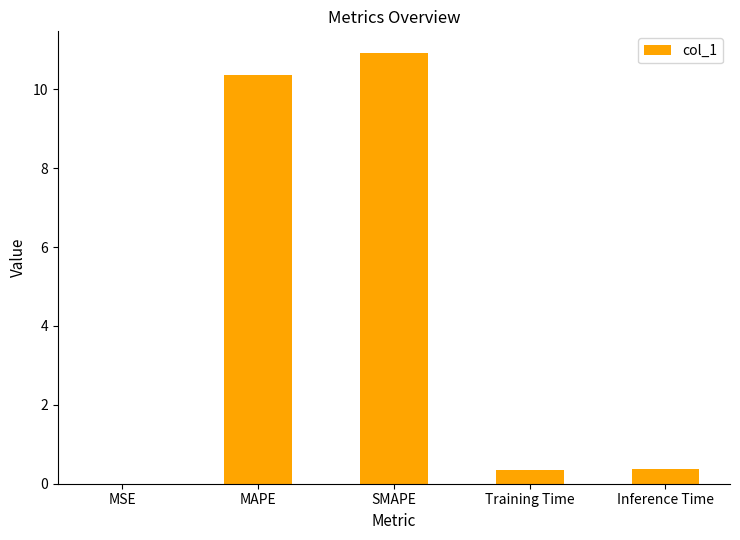

What is the difference between the values at MAPE and Training Time?

10.0